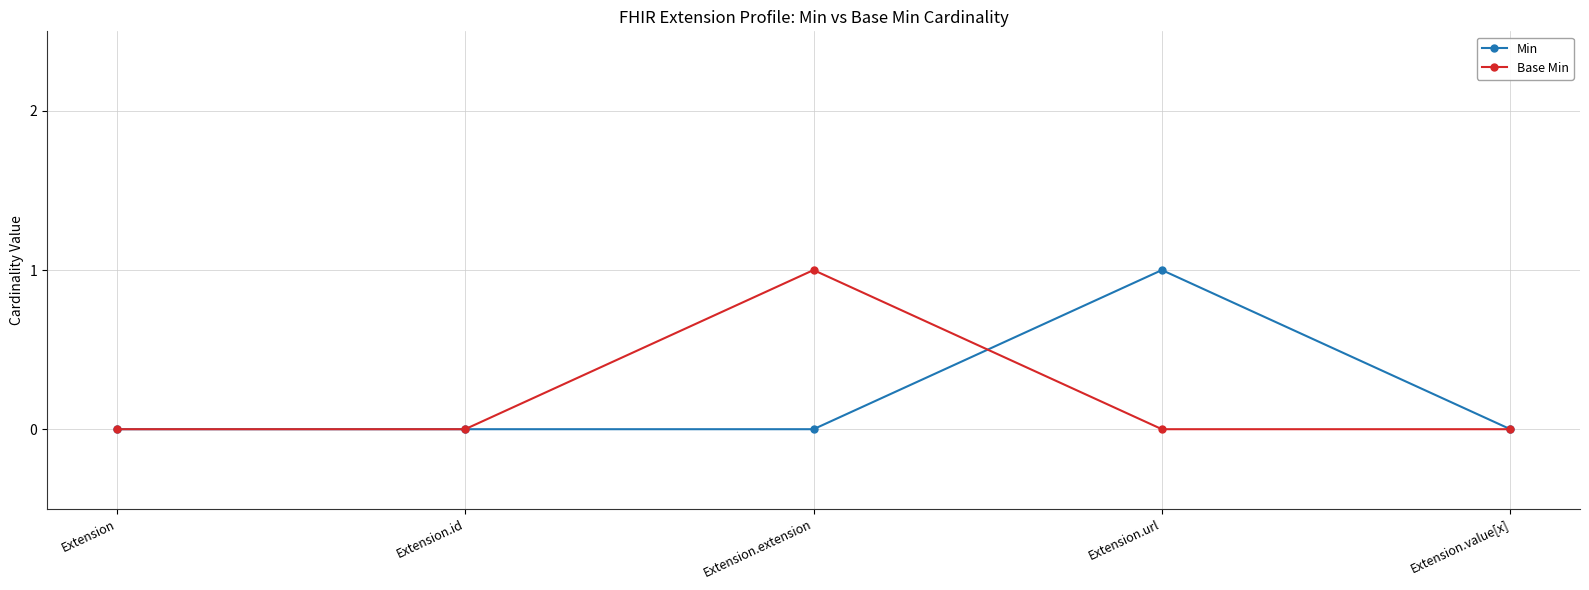

Between Extension and Extension.url, which series saw the biggest shift?

Min